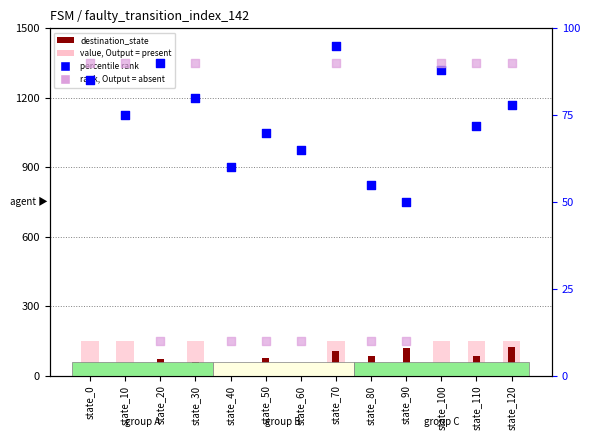

Which series contains the highest Y value?

value, Output = present